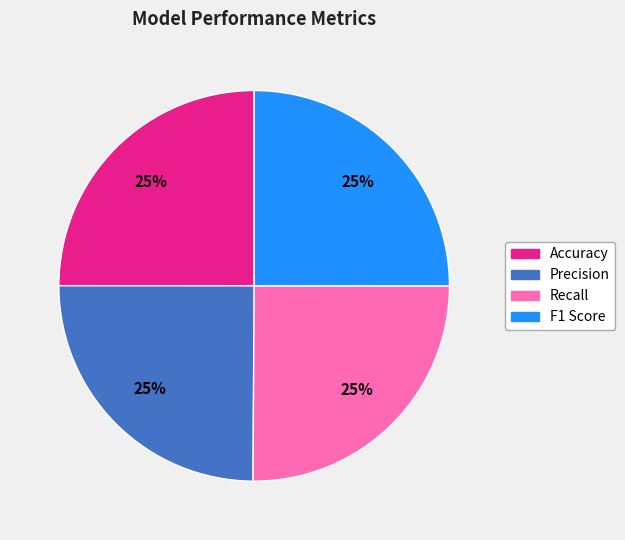

Count the number of slices in the pie.

4